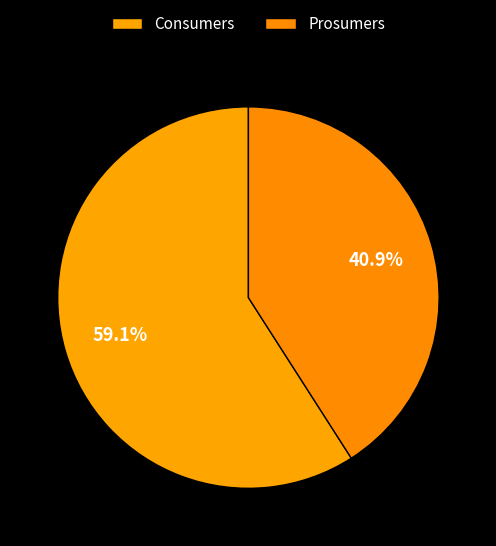

What percentage do Prosumers and Consumers together represent?

100.0%